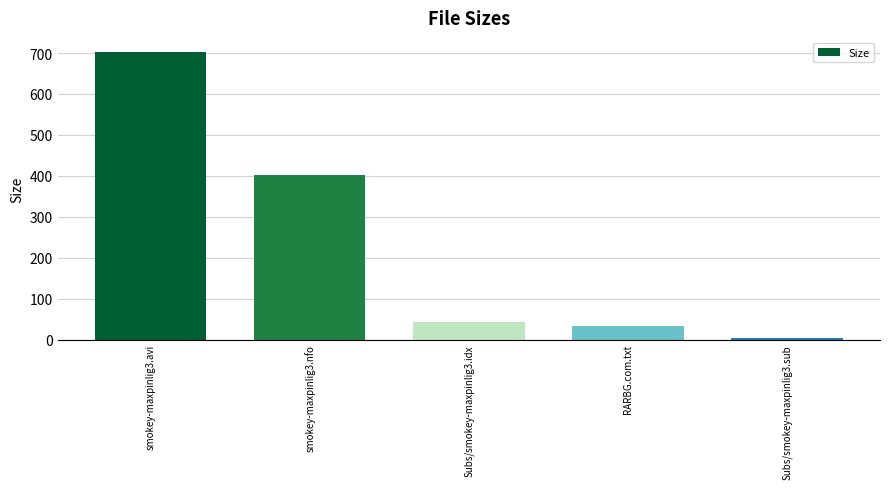

Rank the categories by value from highest to lowest.

smokey-maxpinlig3.avi, smokey-maxpinlig3.nfo, Subs/smokey-maxpinlig3.idx, RARBG.com.txt, Subs/smokey-maxpinlig3.sub